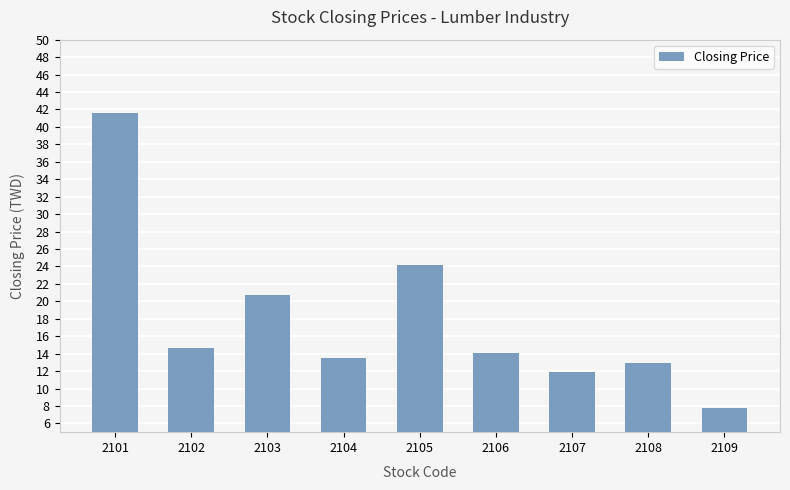

The value at 2103 is 20.8. True or false?

True